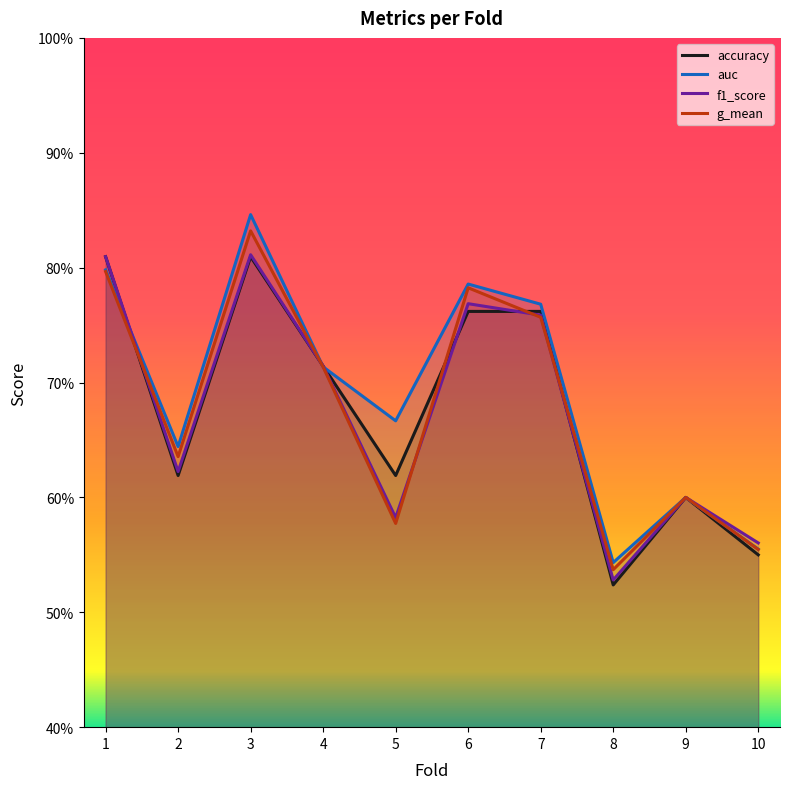

What is the maximum value shown in the chart?

0.8